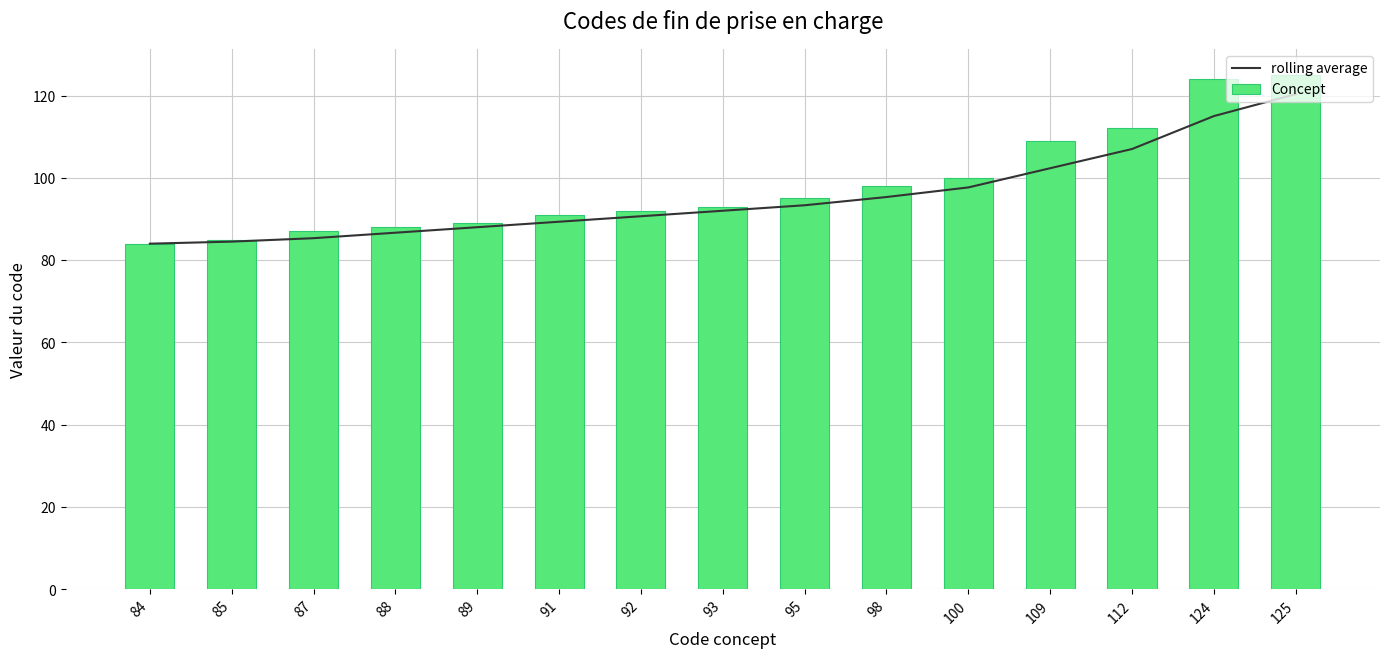

What is the approximate value of Concept at 93?

93.0